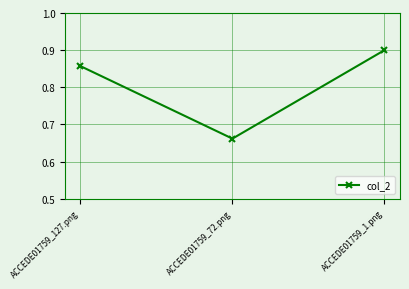

True or false: the data shows 1.0 at ACCEDE01759_72.png.

False